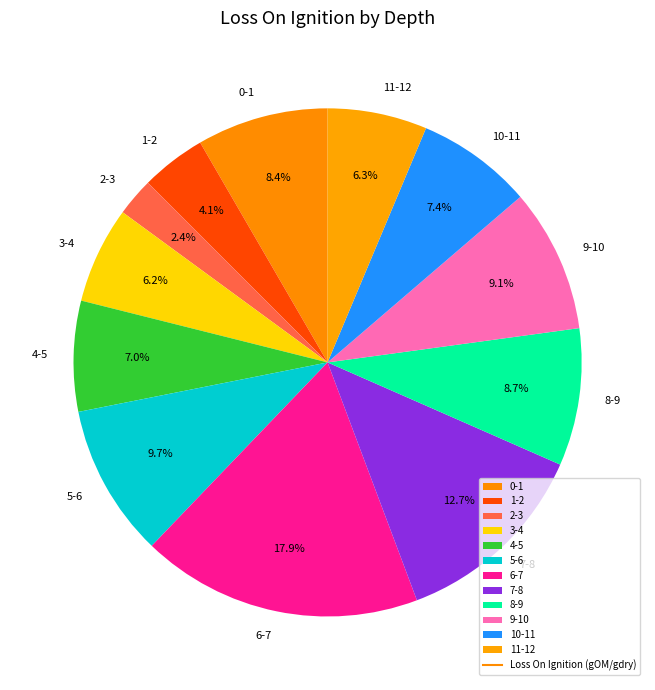

How much of the chart is everything except 6-7?

82.1%